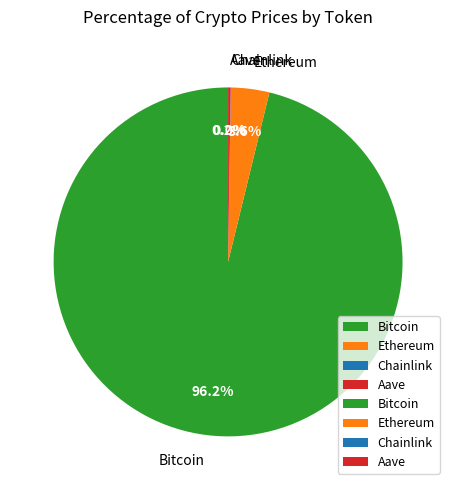

Which slice is the largest?

Bitcoin